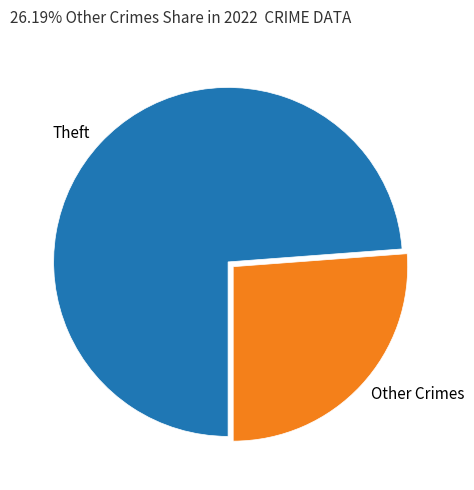

Which category has the biggest portion of the pie?

Theft